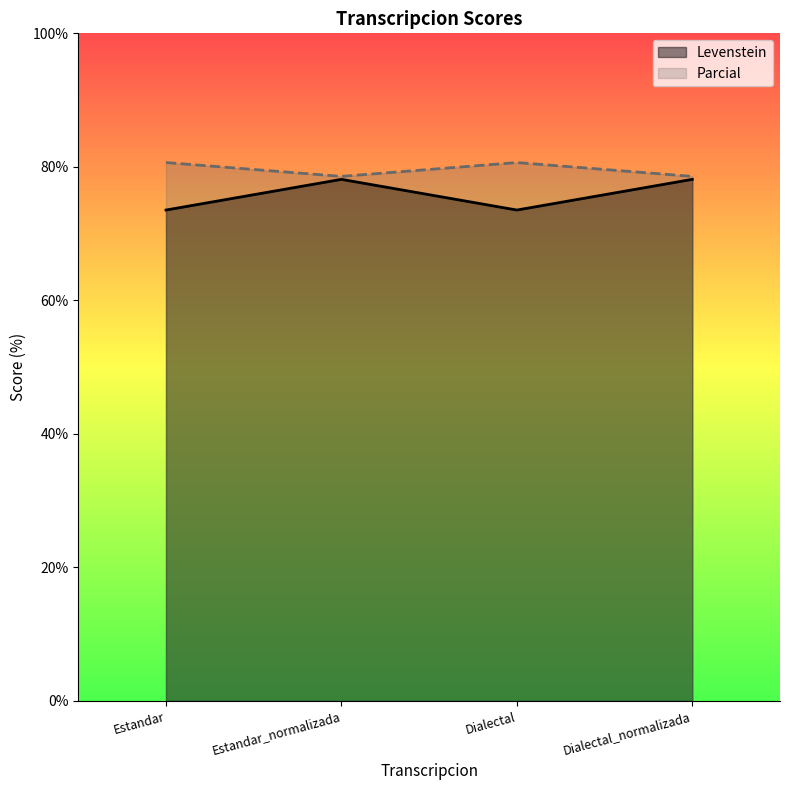

Where is Levenstein nearest to the value 75?

Estandar